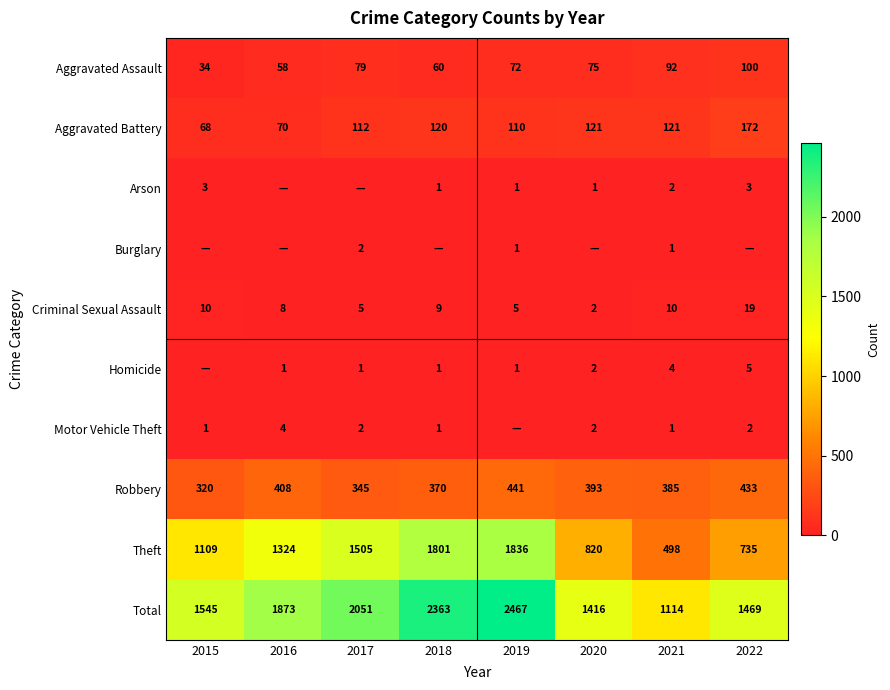

Between 2018 and 2017, which is larger?

2017